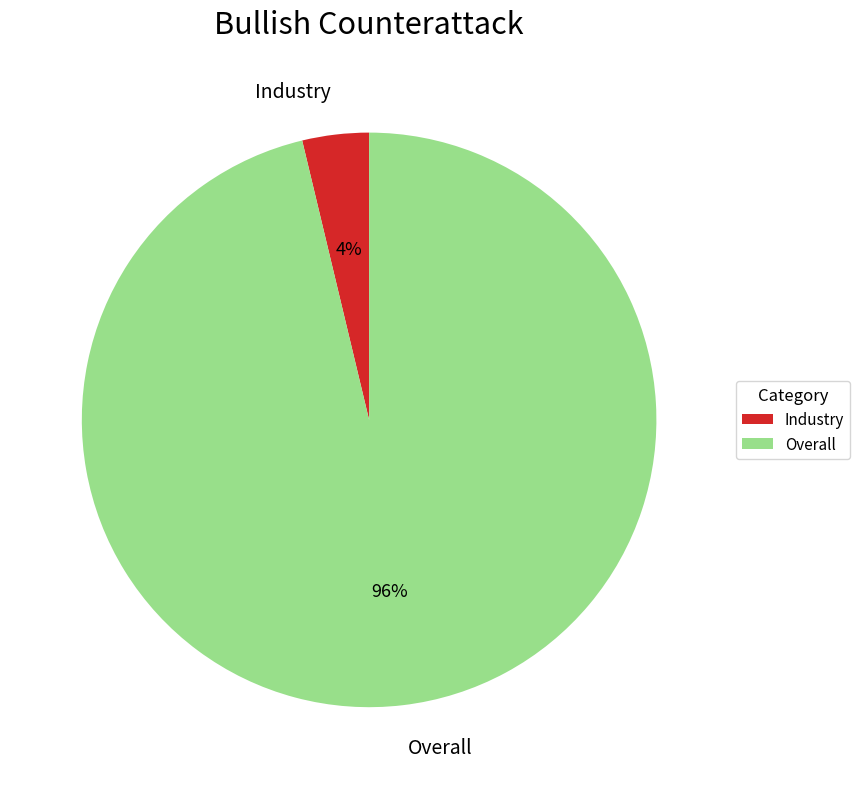

Is the sum of Overall and Industry greater than half?

Yes